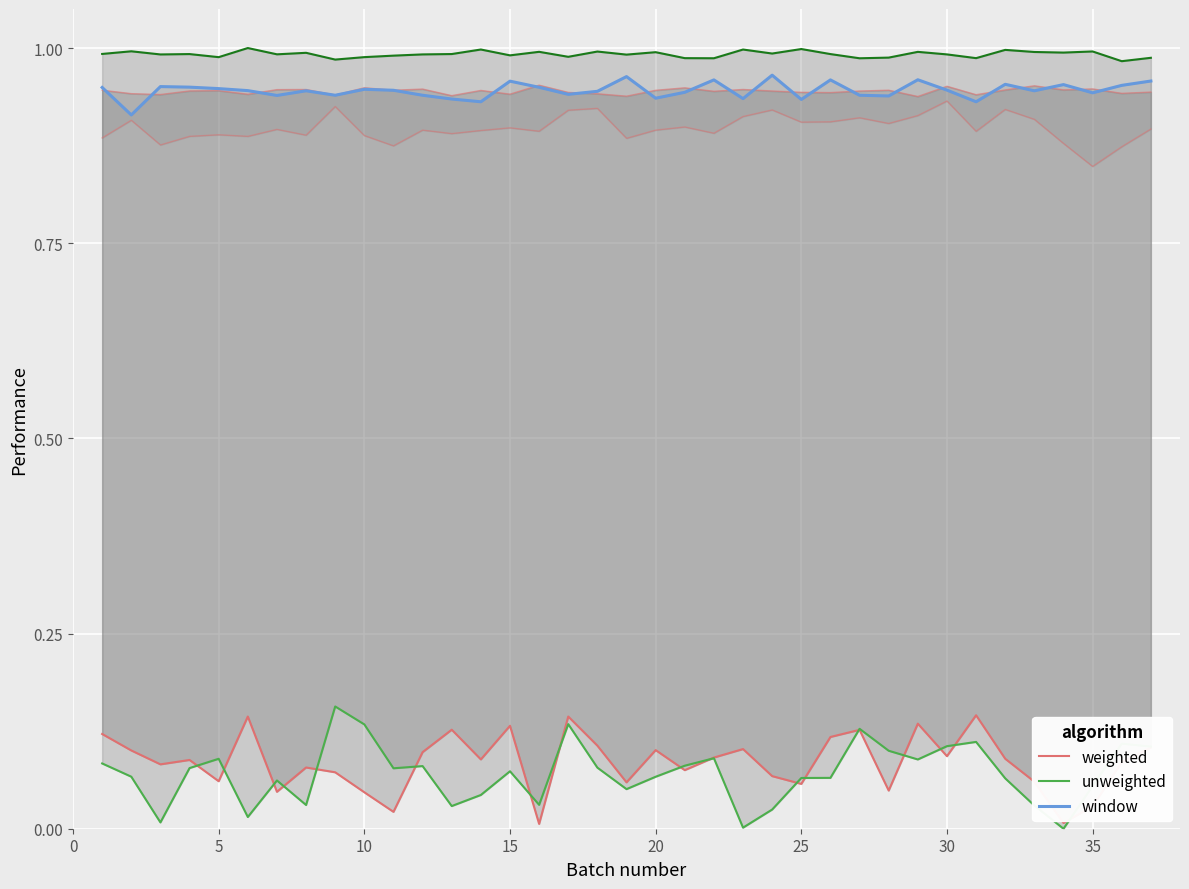

True or false: unweighted and window intersect in this chart.

False